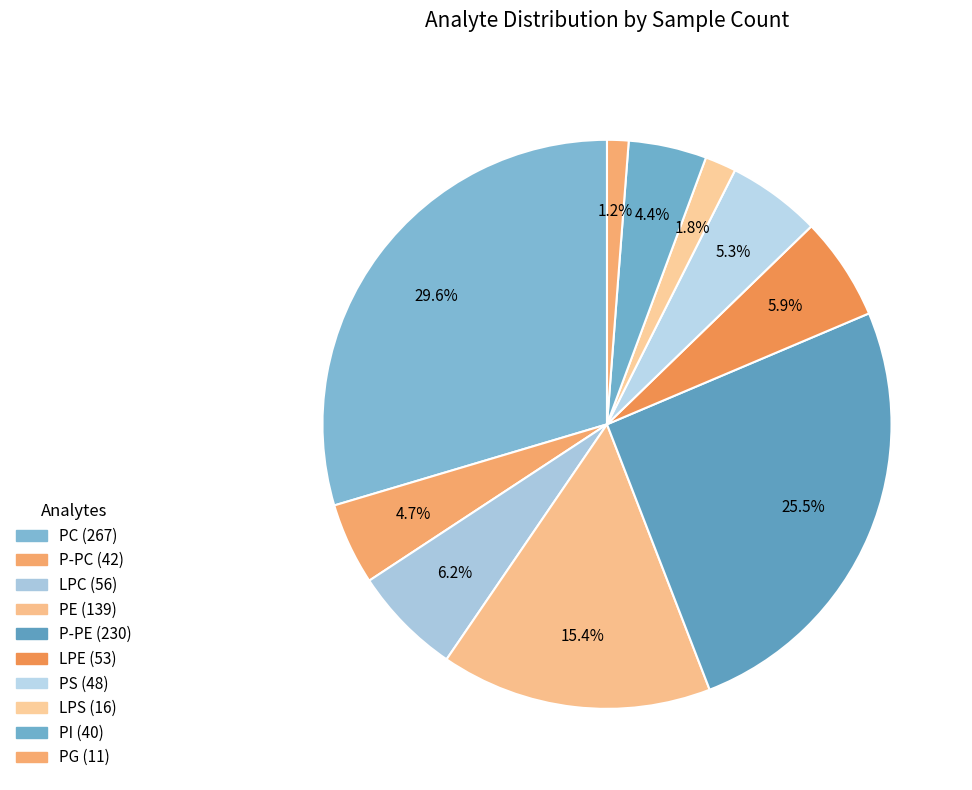

How many slices are in this pie chart?

10